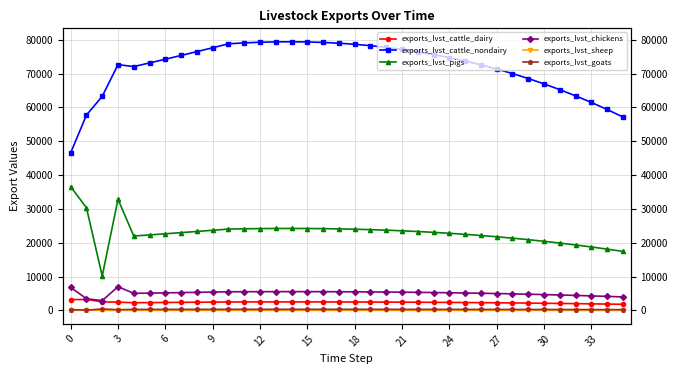

At how many categories does at least one series exceed 55896?

35